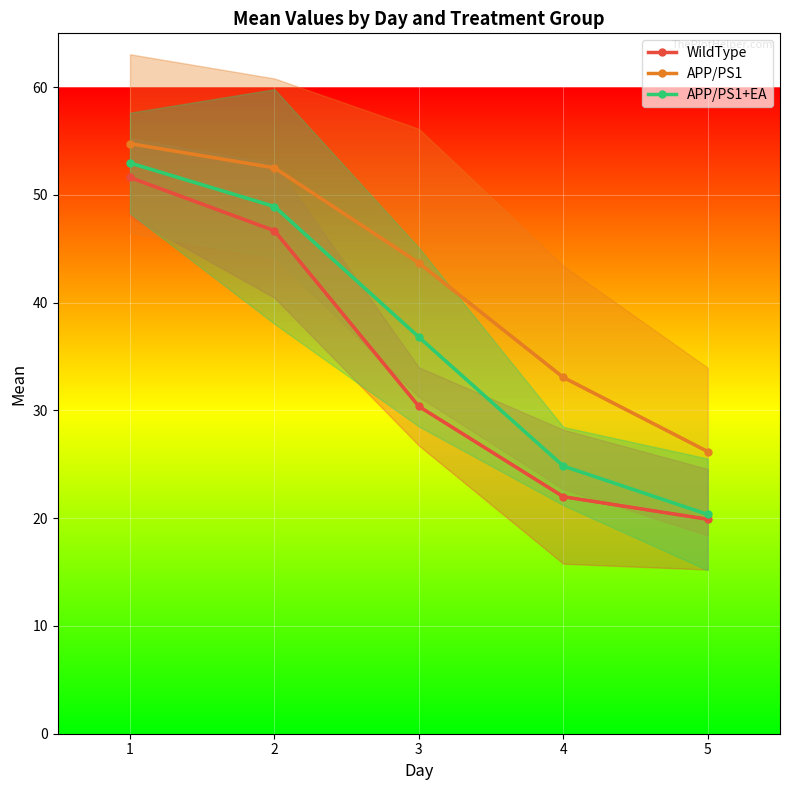

Reading left to right, what are all the values shown in this chart?

WildType: 1=51.6	2=46.7	3=30.4	4=22.0	5=19.9
APP/PS1: 1=54.8	2=52.5	3=43.7	4=33.1	5=26.2
APP/PS1+EA: 1=53.0	2=48.9	3=36.8	4=24.8	5=20.3